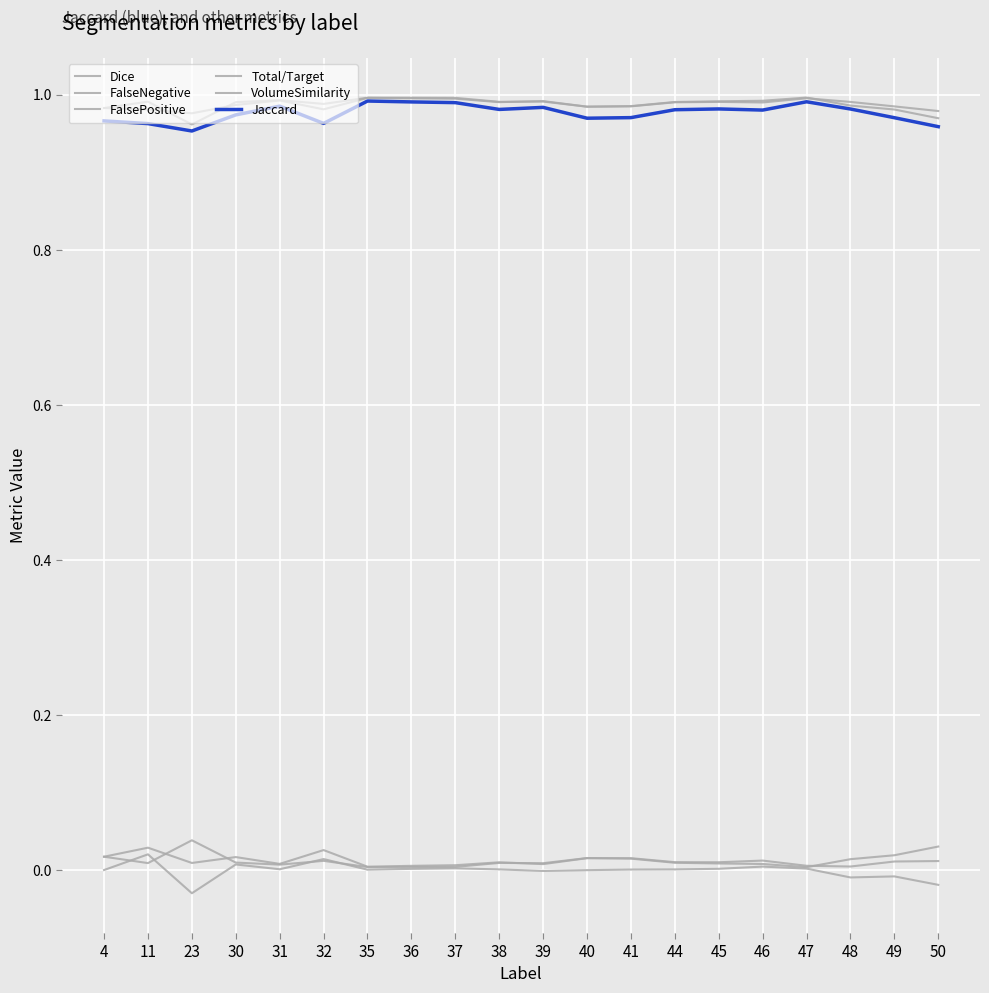

What is the value of the Total/Target point at the 2nd from the left?

1.0